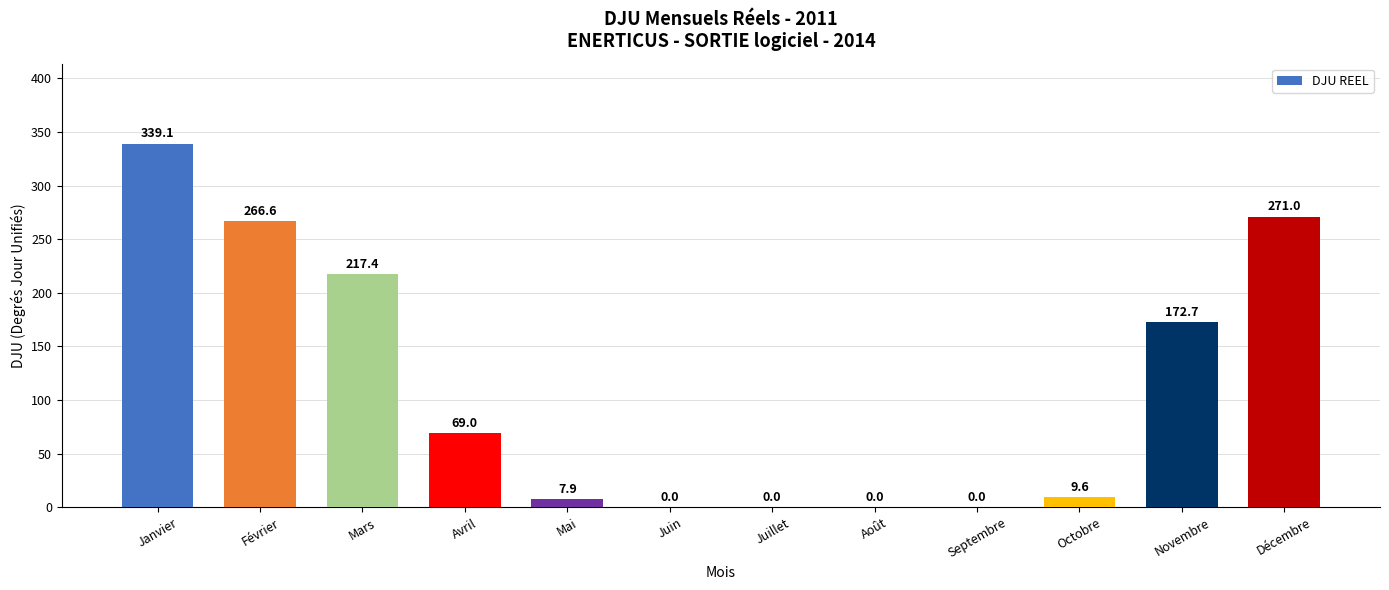

Where does the data first go above 69?

Janvier